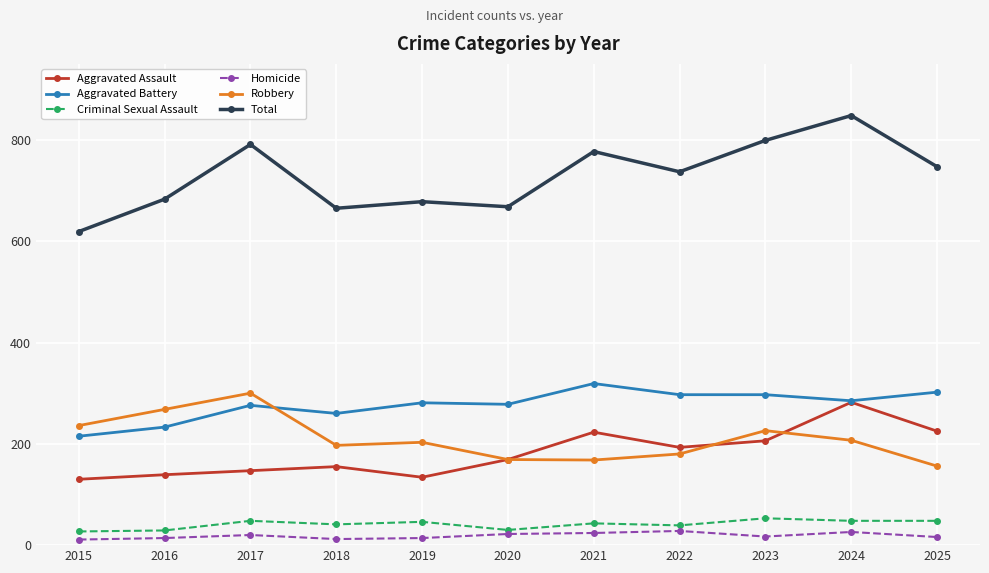

What is the difference between the Homicide values at 2015 and 2024?

15